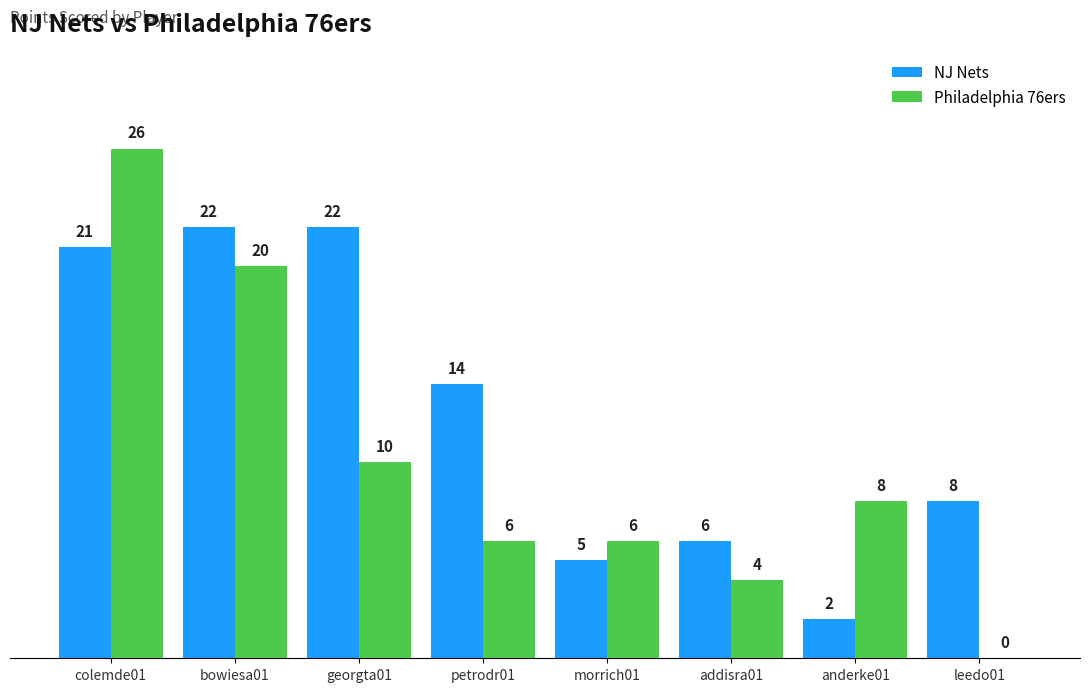

What is the sum of all Philadelphia 76ers values?

80